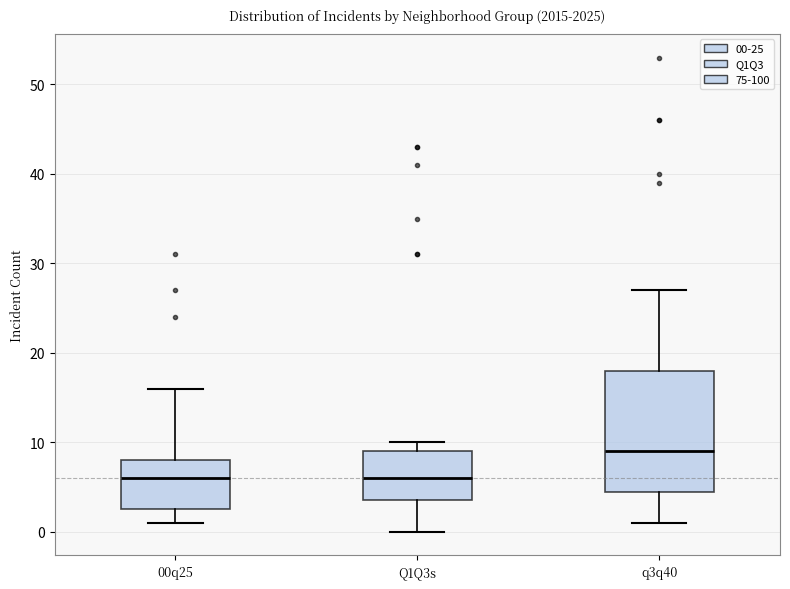

Which box has the highest median line?

q3q40